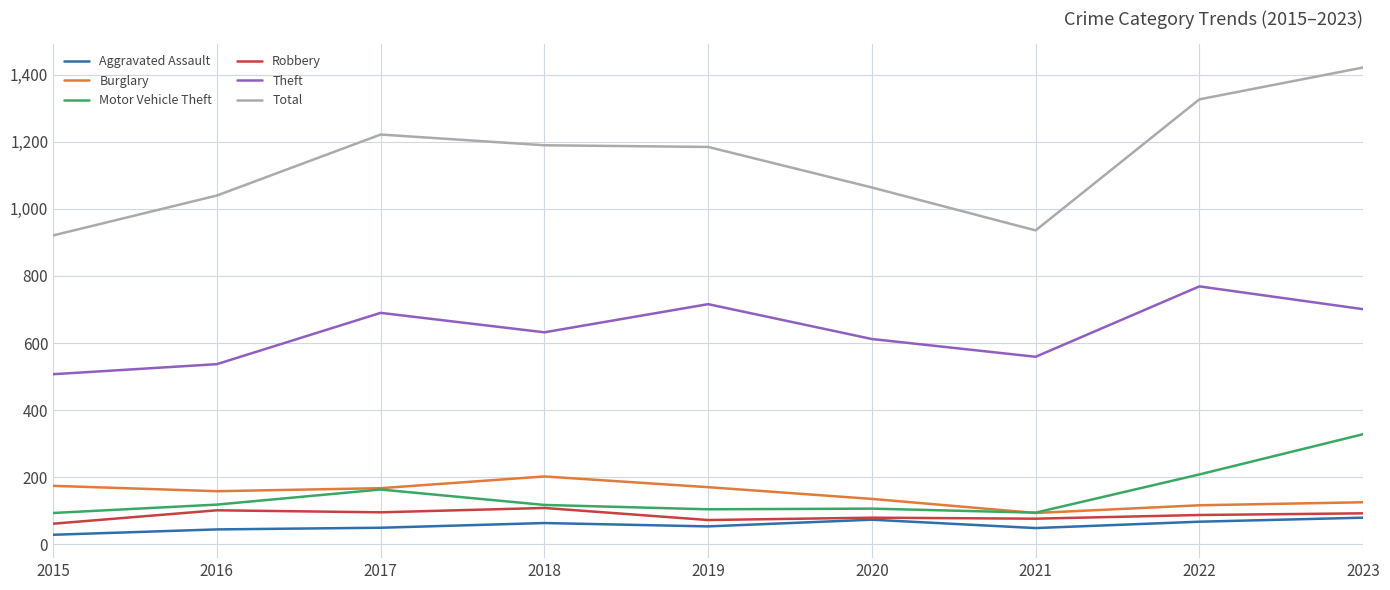

Which series changed the most between 2020 and 2021?

Total